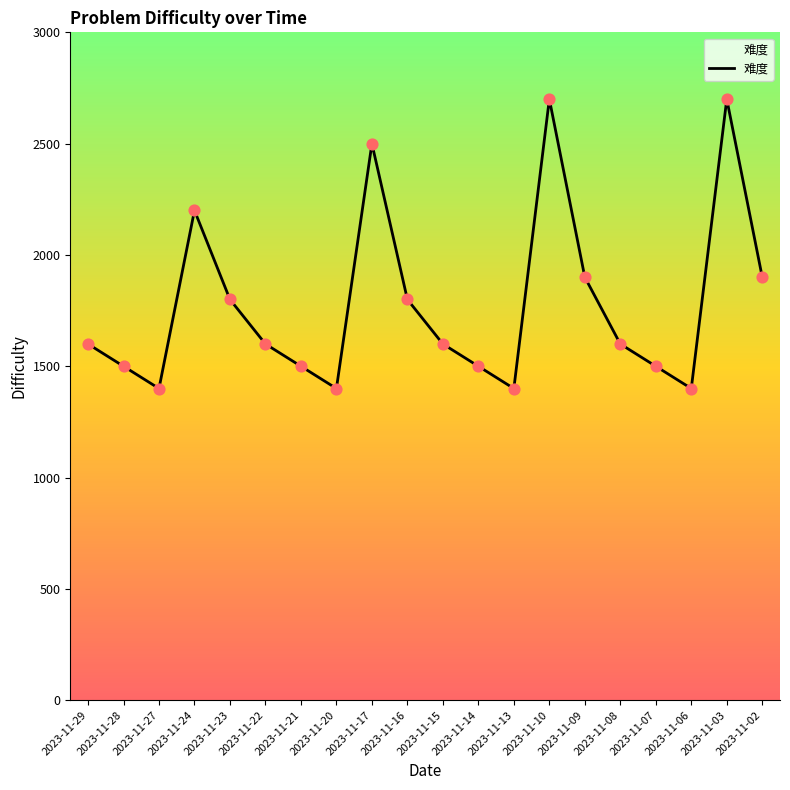

What is the change in value from 2023-11-29 to 2023-11-02?

+300